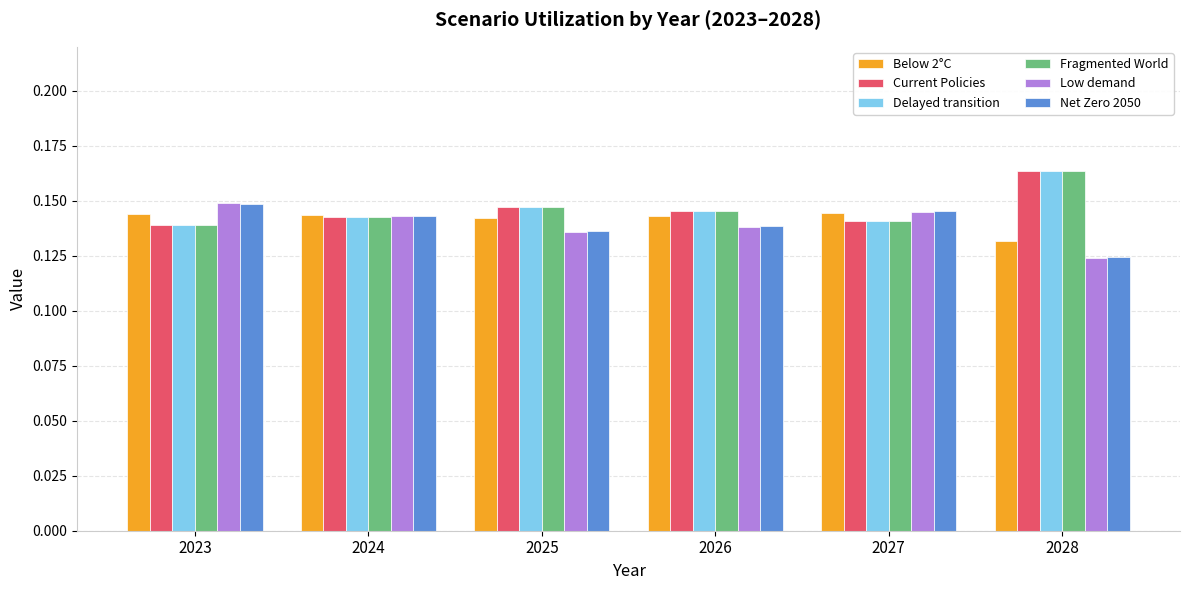

What is the total value across all series at 2026?

0.9